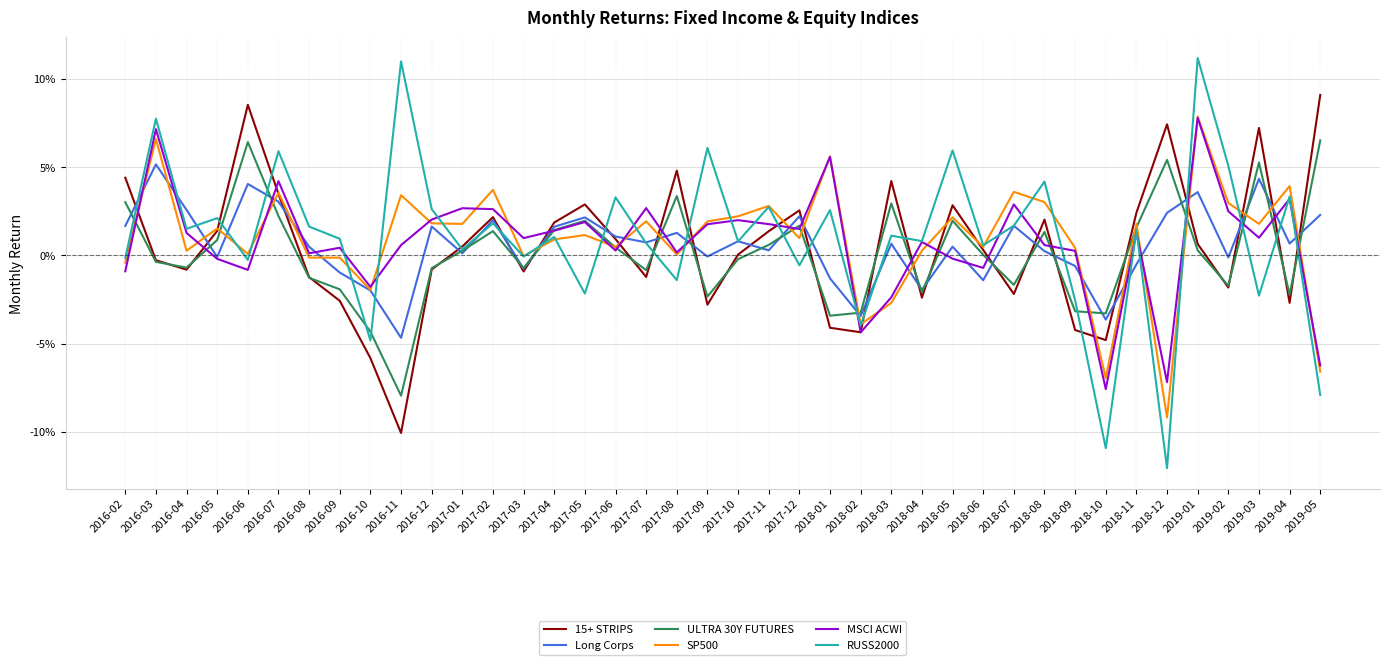

At which label does Long Corps reach its peak?

2016-03